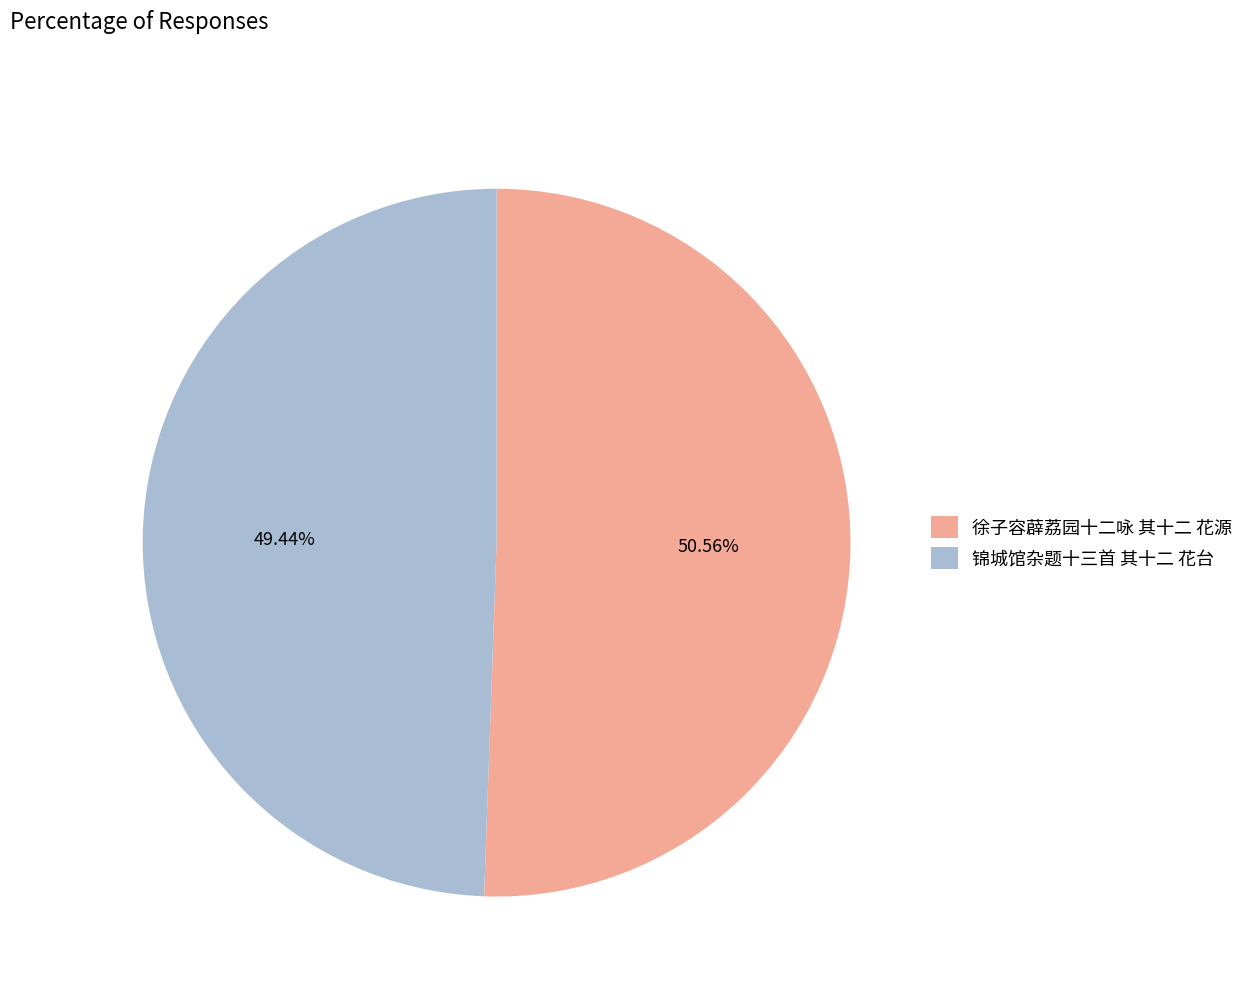

Approximately how many times larger is the value at 徐子容薜荔园十二咏 其十二 花源 compared to 锦城馆杂题十三首 其十二 花台?

1.0